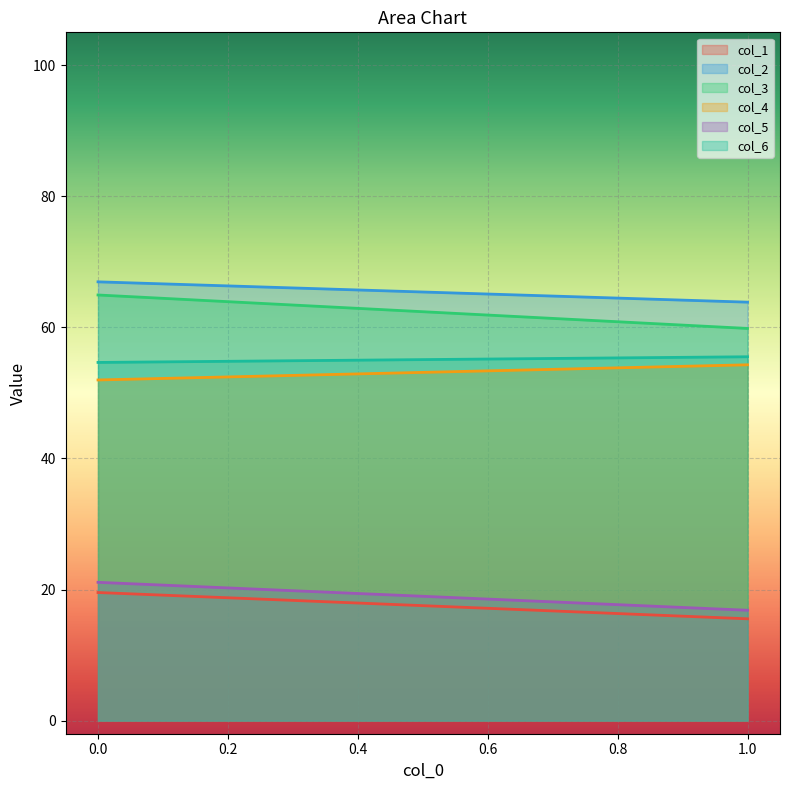

Which series has the widest spread of values?

col_3